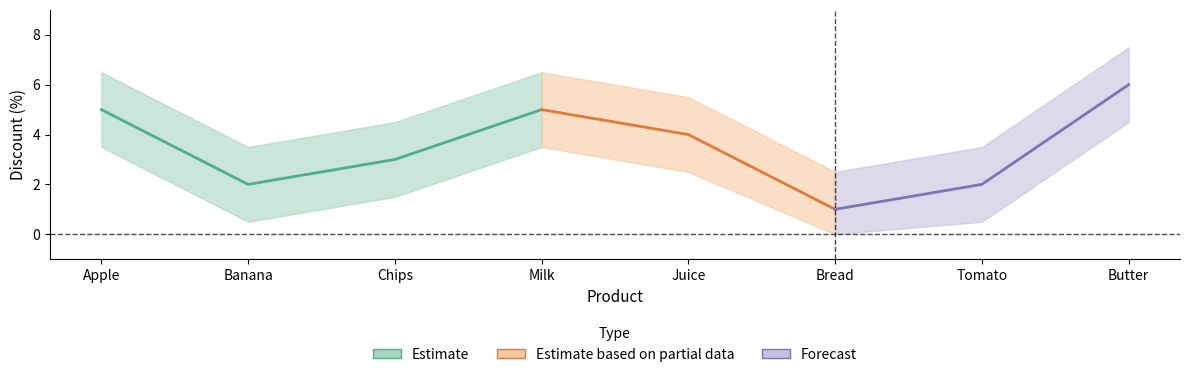

What is the sum of all Discount_upper values?

40.0